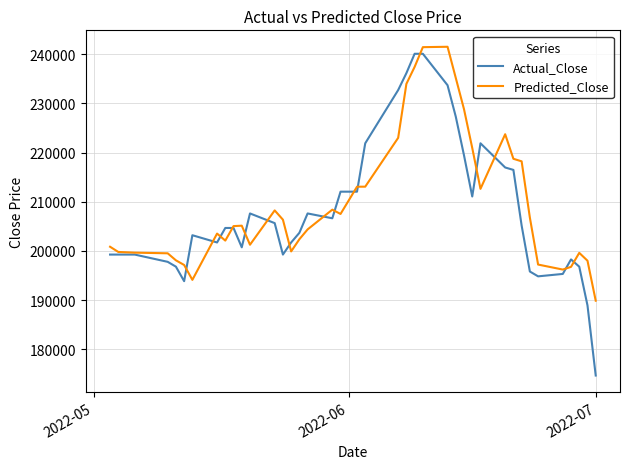

What is the maximum value shown in the chart?

241521.5